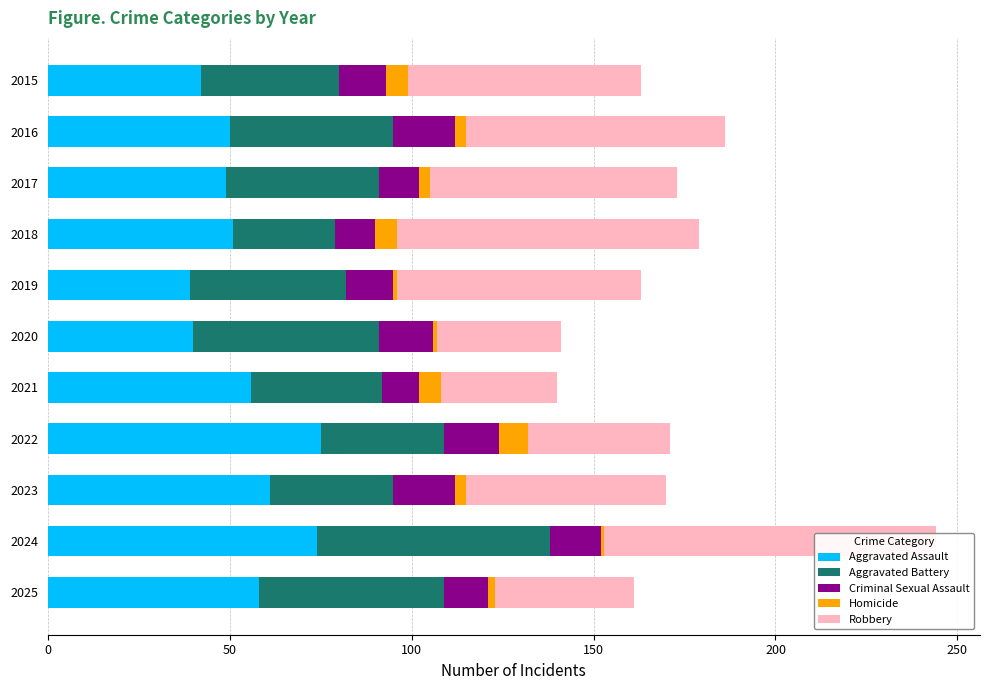

What is the difference between the second highest and minimum values in the Aggravated Battery series?

23